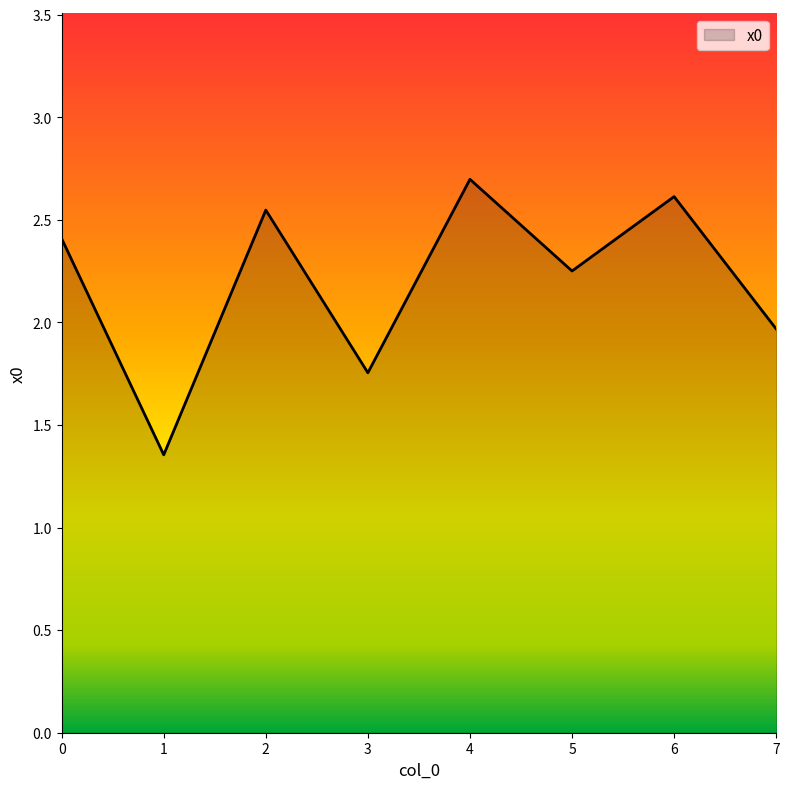

True or false: the data has more than 0 interior local peaks.

True